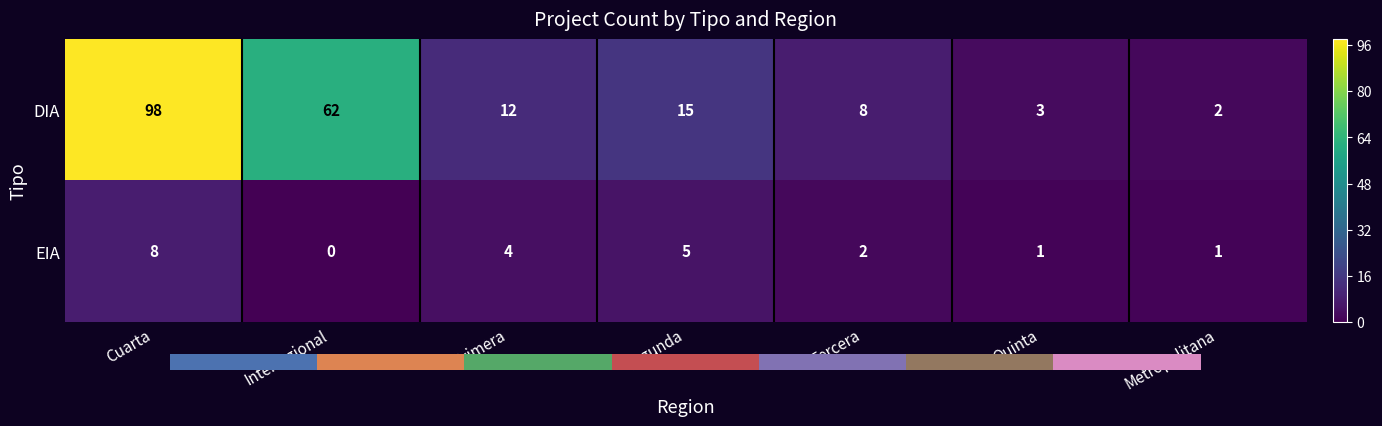

True or false: EIA has a value of 7 at Segunda.

False